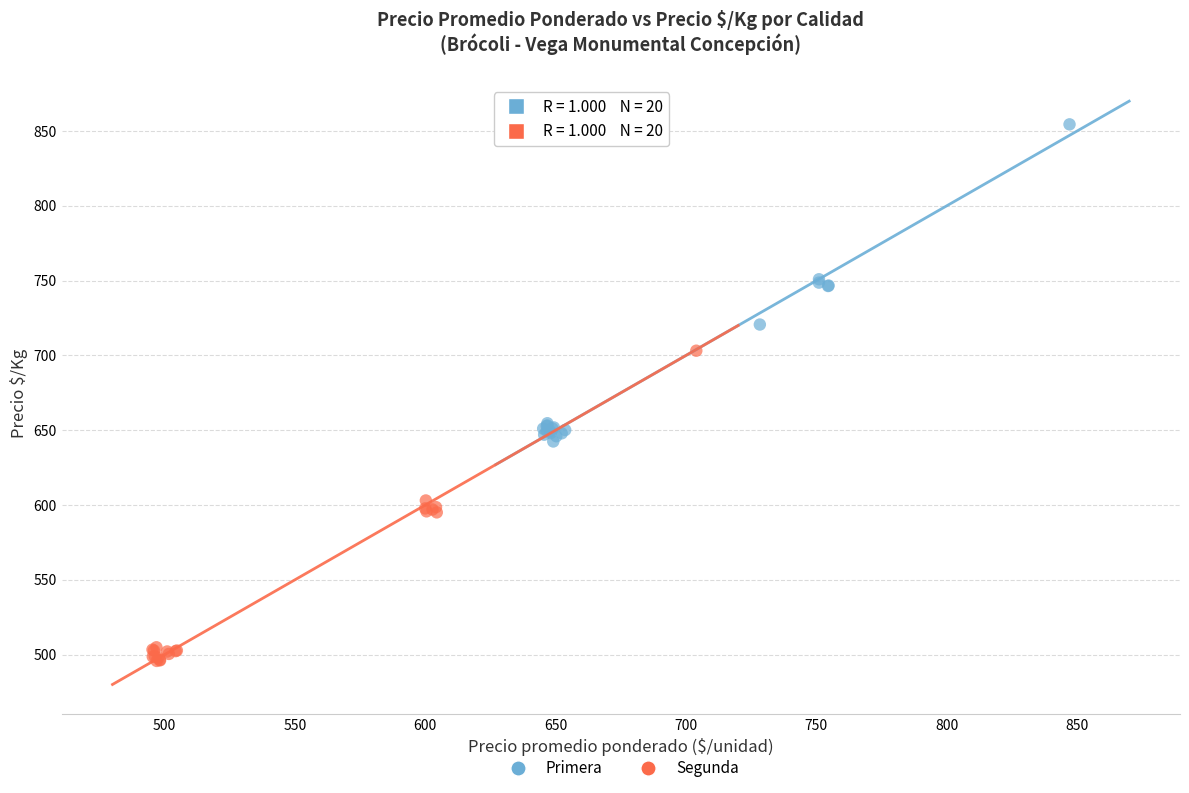

Which series has the largest Y range (max minus min)?

Primera